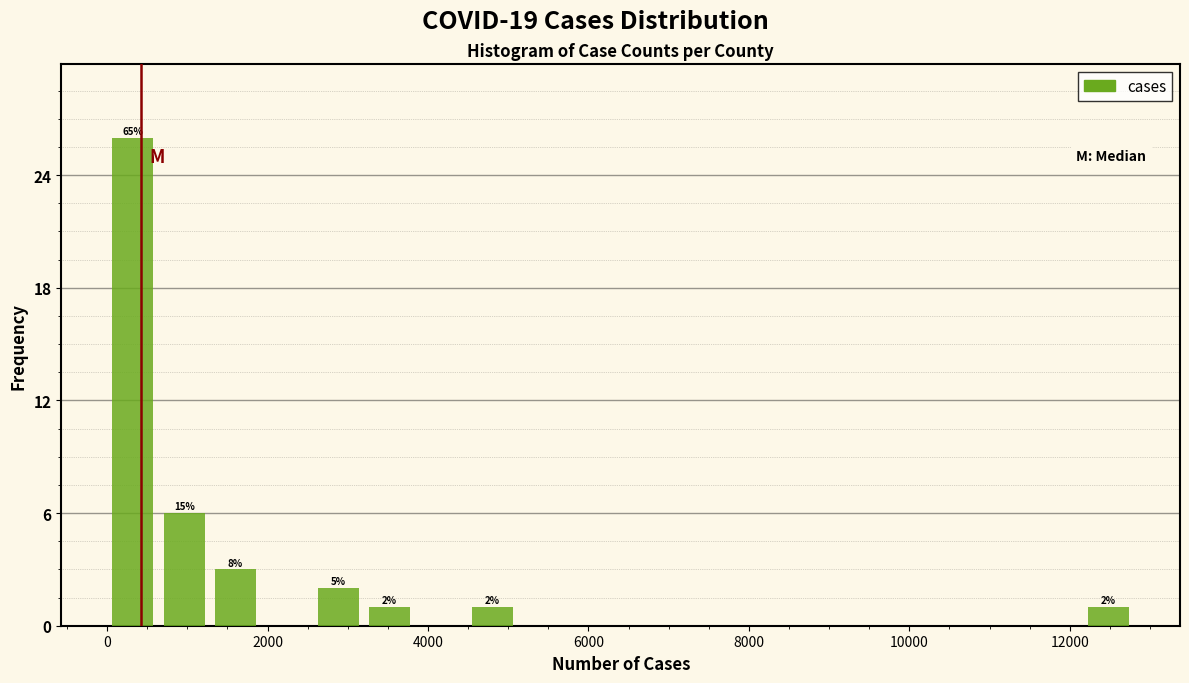

Around what value on the x-axis is the tallest bar? Give the approximate position of its centre, as read against the axis.

400